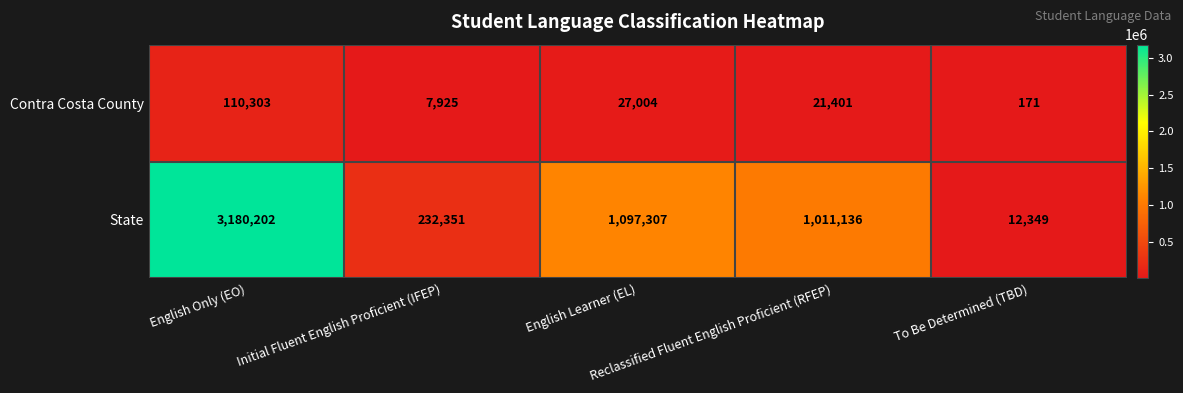

Rank the series by their average value, from highest to lowest.

State, Contra Costa County